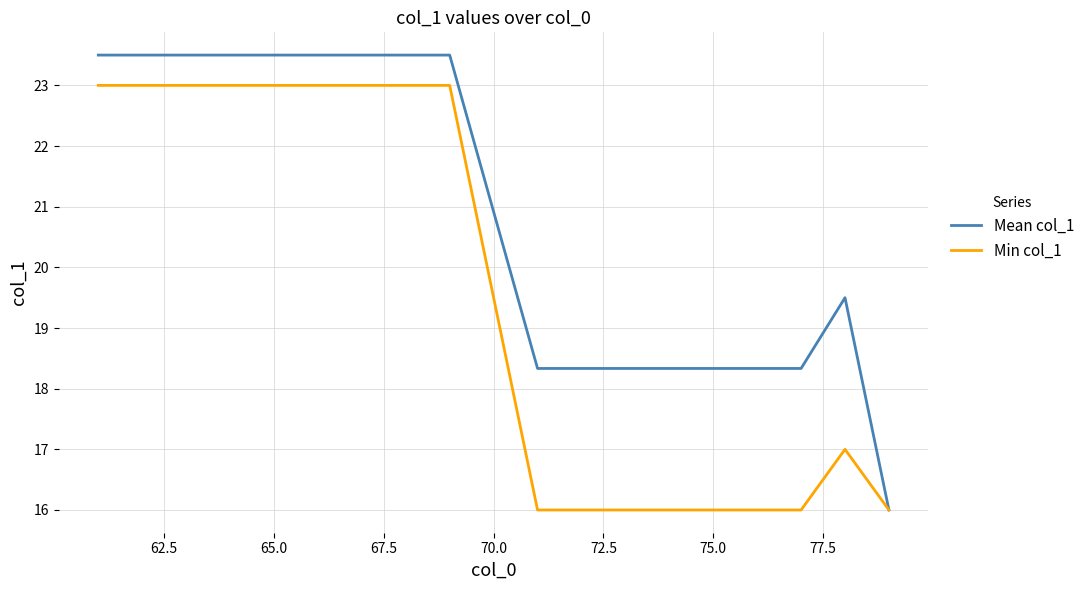

List the series in order of their peak value, lowest first.

Min col_1, Mean col_1